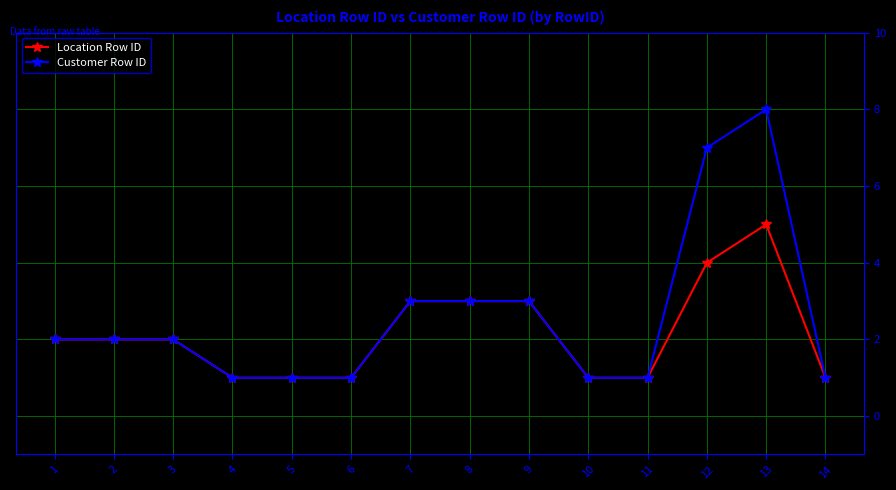

The value of Customer Row ID at 14 is 2. True or false?

False